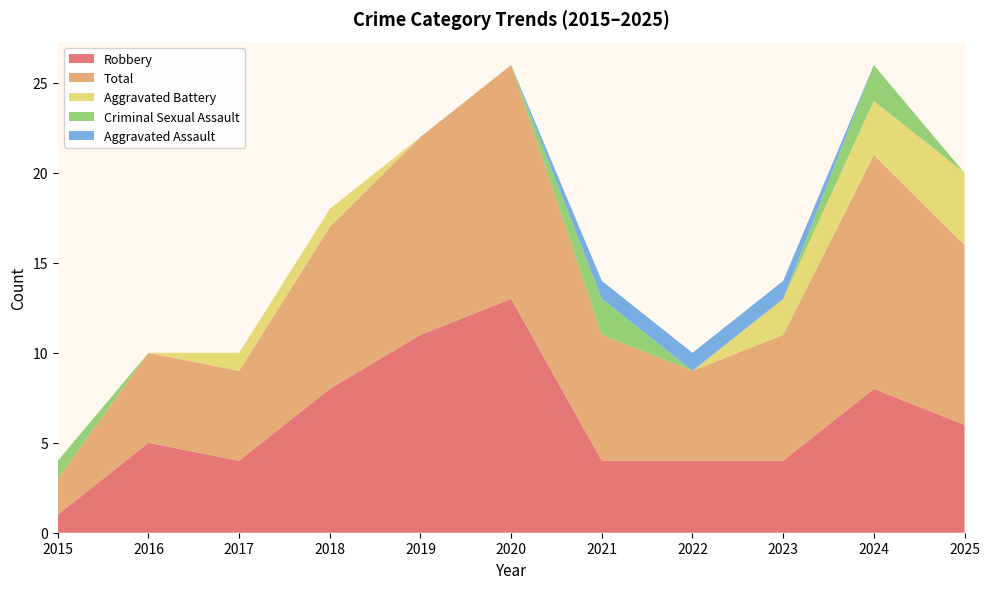

Reading left to right, list all the values displayed in this chart.

Robbery: 1	5	4	8	11	13	4	4	4	8	6
Total: 2	5	5	9	11	13	7	5	7	13	10
Aggravated Battery: 0	0	1	1	0	0	0	0	2	3	4
Criminal Sexual Assault: 1	0	0	0	0	0	2	0	0	2	0
Aggravated Assault: 0	0	0	0	0	0	1	1	1	0	0